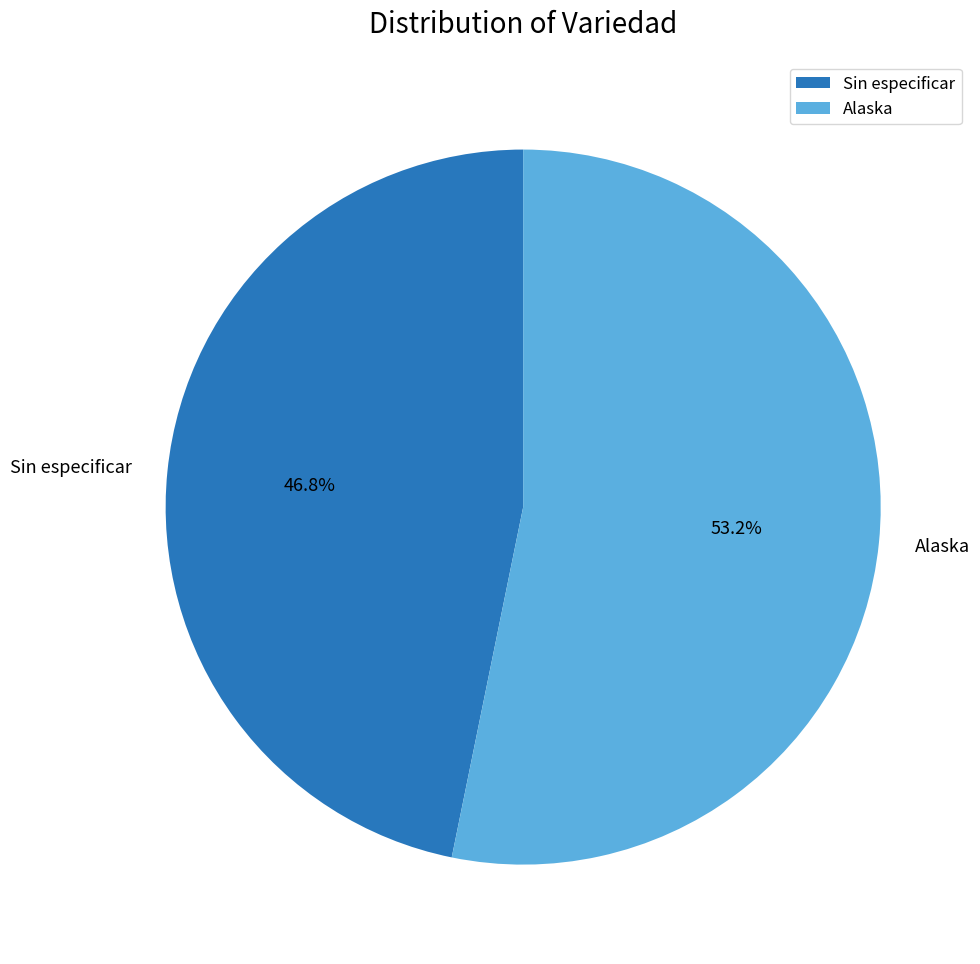

To the nearest percent, what is the difference between the Sin especificar and Alaska slice percentages?

6%